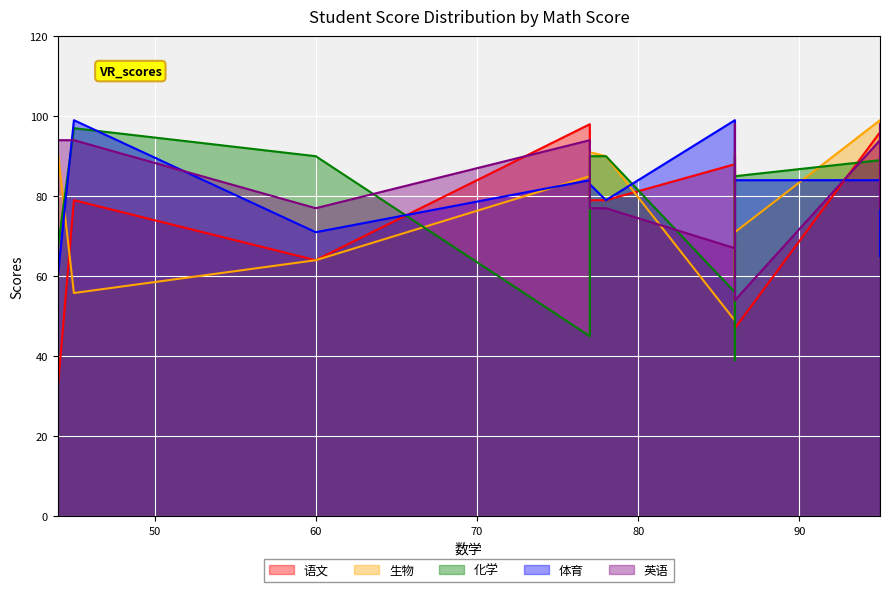

At which label does 化学 reach its peak?

45